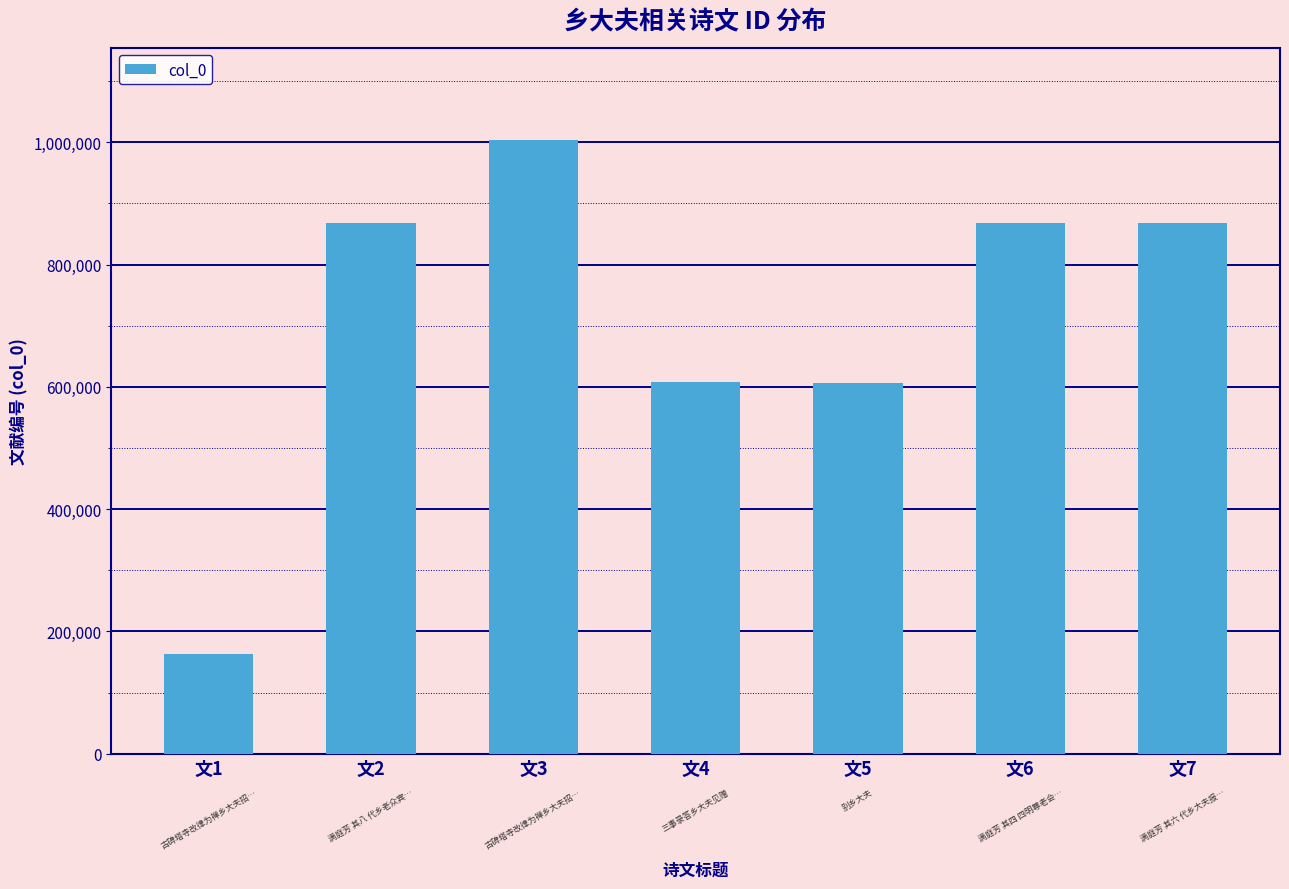

What is the sum of the values at 文1 and 文5?

770470